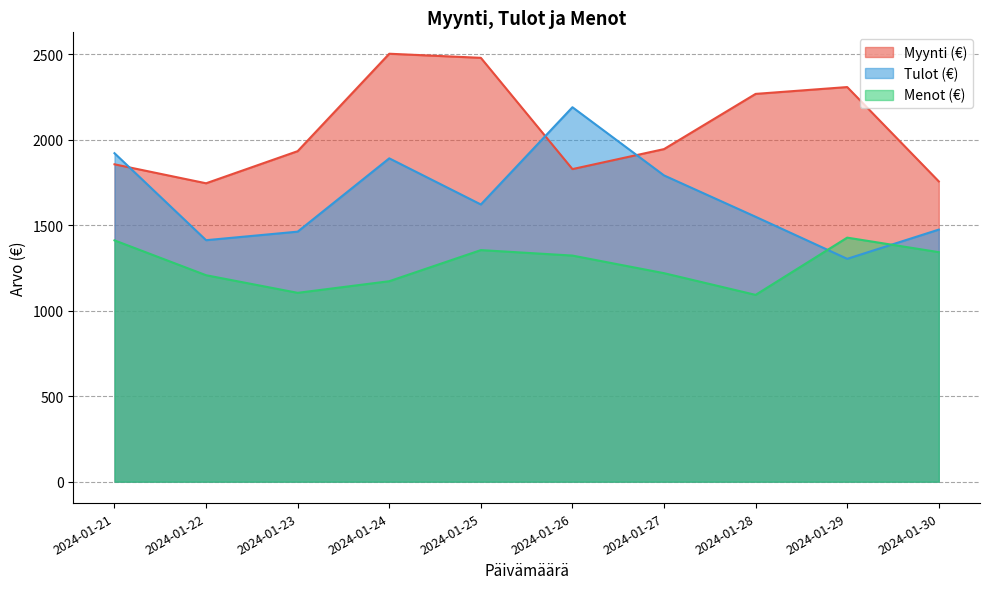

True or false: Myynti (€) has more than 2 interior local peaks.

False